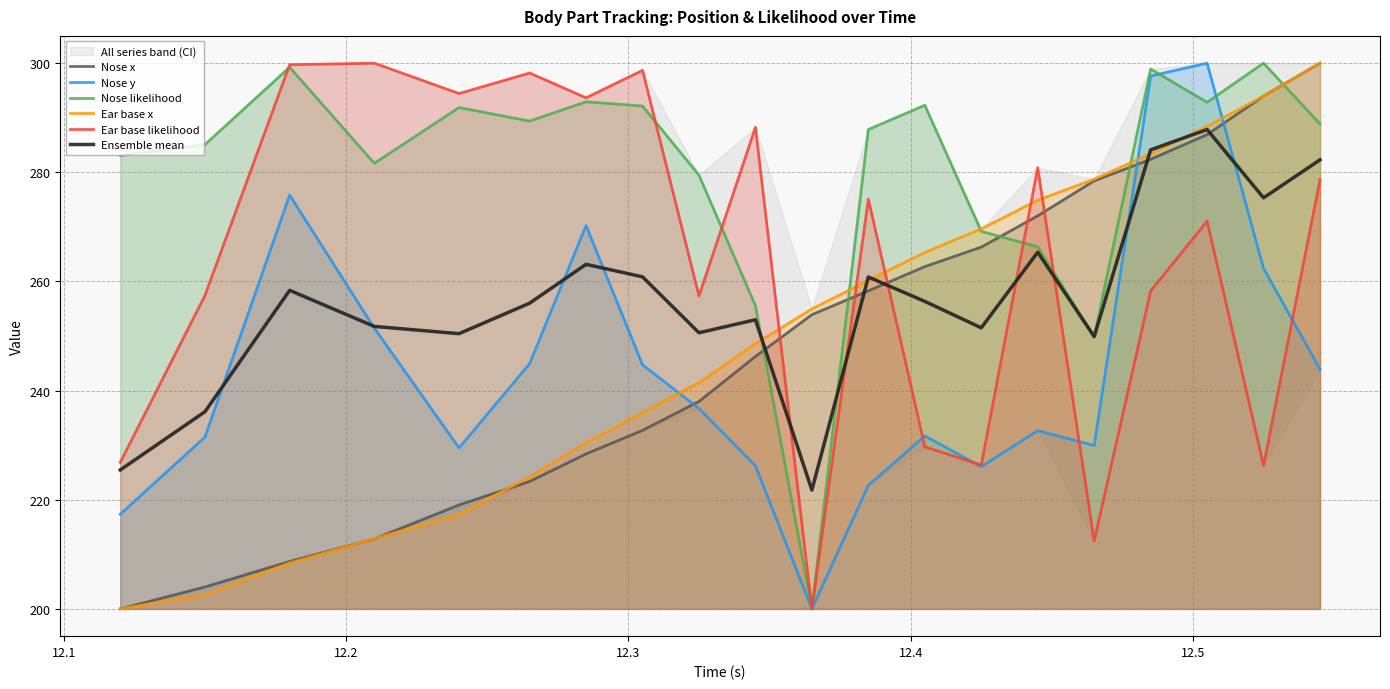

True or false: Nose x and Nose likelihood cross at least once.

True